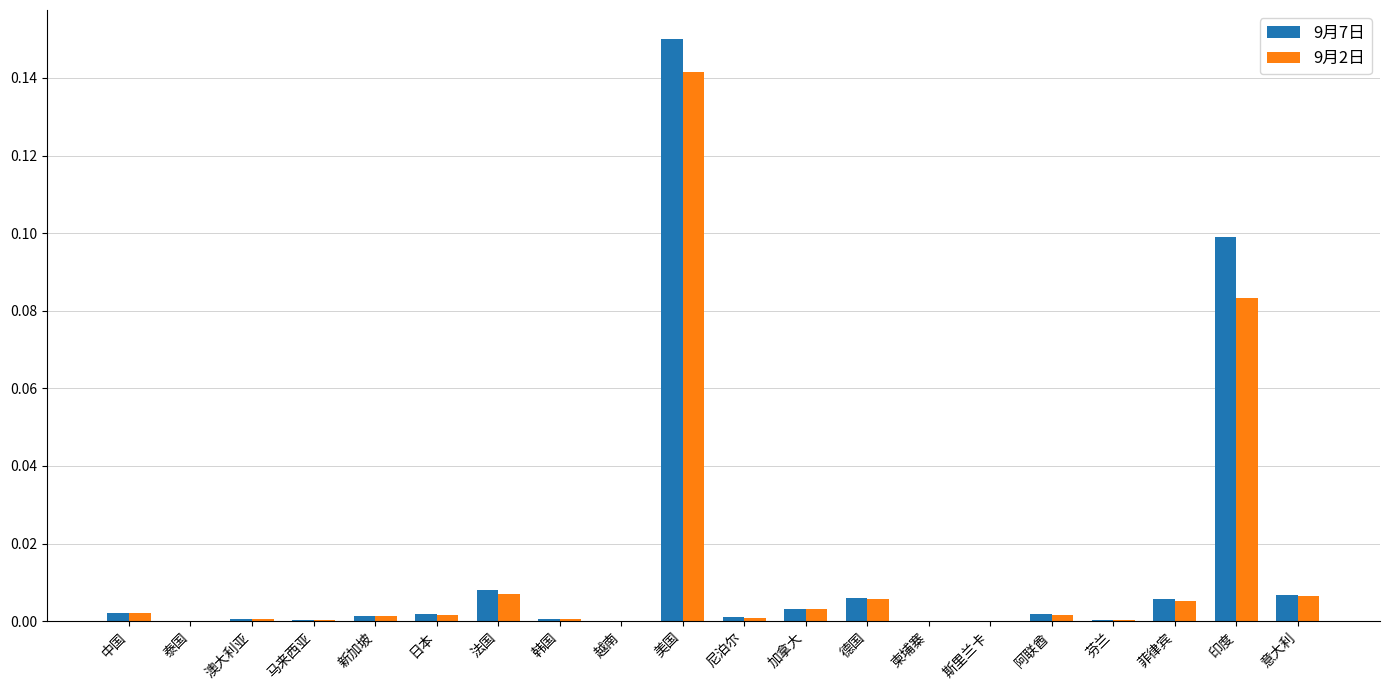

How many groups of bars are there?

20